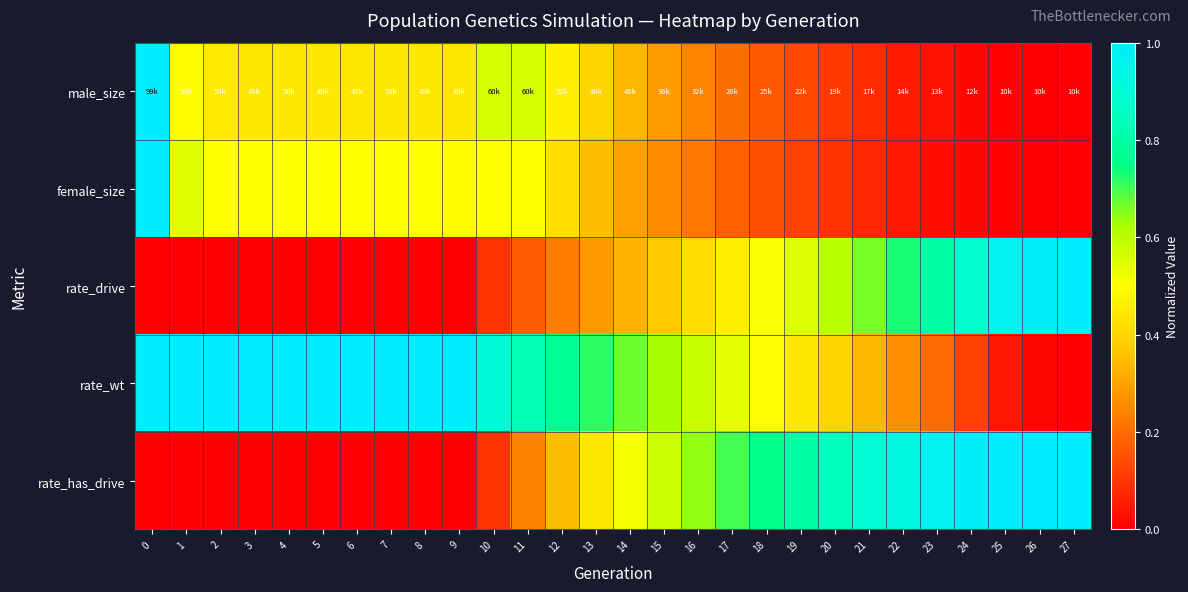

Reading left to right, extract all data points from this chart.

male_size: 0=1.0	1=0.5	2=0.4	3=0.4	4=0.4	5=0.4	6=0.4	7=0.4	8=0.4	9=0.4	10=0.6	11=0.6	12=0.5	13=0.4	14=0.3	15=0.3	16=0.2	17=0.2	18=0.2	19=0.1	20=0.1	21=0.1	22=0.0	23=0.0	24=0.0	25=0.0	26=0.0	27=0.0
female_size: 0=1.0	1=0.5	2=0.5	3=0.5	4=0.5	5=0.5	6=0.5	7=0.5	8=0.5	9=0.5	10=0.5	11=0.5	12=0.4	13=0.4	14=0.3	15=0.3	16=0.2	17=0.2	18=0.1	19=0.1	20=0.1	21=0.1	22=0.0	23=0.0	24=0.0	25=0.0	26=0.0	27=0.0
rate_drive: 0=0.0	1=0.0	2=0.0	3=0.0	4=0.0	5=0.0	6=0.0	7=0.0	8=0.0	9=0.0	10=0.1	11=0.2	12=0.2	13=0.3	14=0.3	15=0.4	16=0.4	17=0.5	18=0.5	19=0.6	20=0.6	21=0.7	22=0.7	23=0.8	24=0.9	25=1.0	26=1.0	27=1.0
rate_wt: 0=1.0	1=1.0	2=1.0	3=1.0	4=1.0	5=1.0	6=1.0	7=1.0	8=1.0	9=1.0	10=0.9	11=0.8	12=0.8	13=0.7	14=0.7	15=0.6	16=0.6	17=0.5	18=0.5	19=0.4	20=0.4	21=0.3	22=0.3	23=0.2	24=0.1	25=0.0	26=0.0	27=0.0
rate_has_drive: 0=0.0	1=0.0	2=0.0	3=0.0	4=0.0	5=0.0	6=0.0	7=0.0	8=0.0	9=0.0	10=0.1	11=0.2	12=0.3	13=0.4	14=0.5	15=0.6	16=0.6	17=0.7	18=0.8	19=0.8	20=0.8	21=0.9	22=0.9	23=1.0	24=1.0	25=1.0	26=1.0	27=1.0